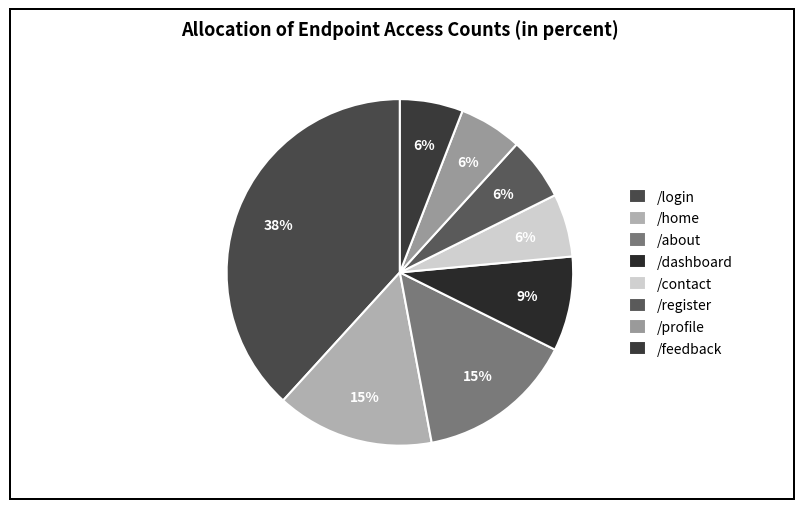

What is the smallest slice in the pie chart?

/contact